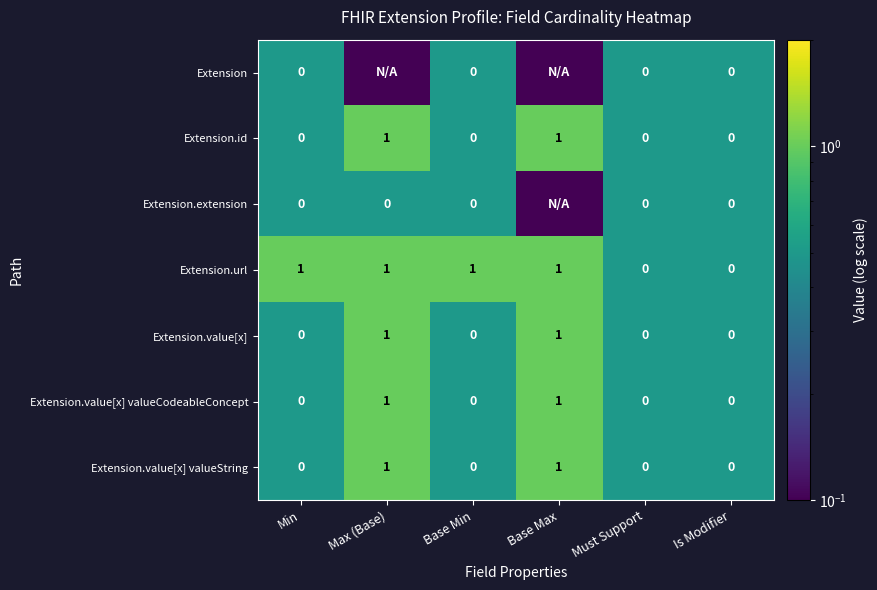

What is the total value across all series at Base Min?

1.0